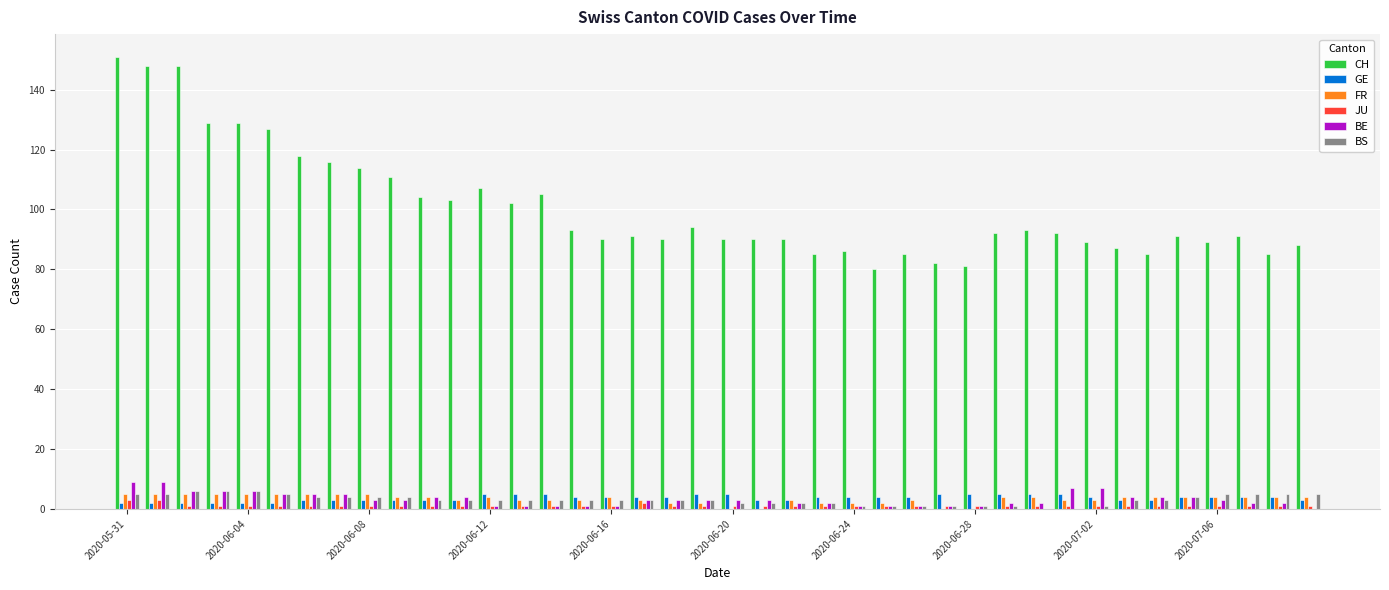

How many series are shown in this chart?

6